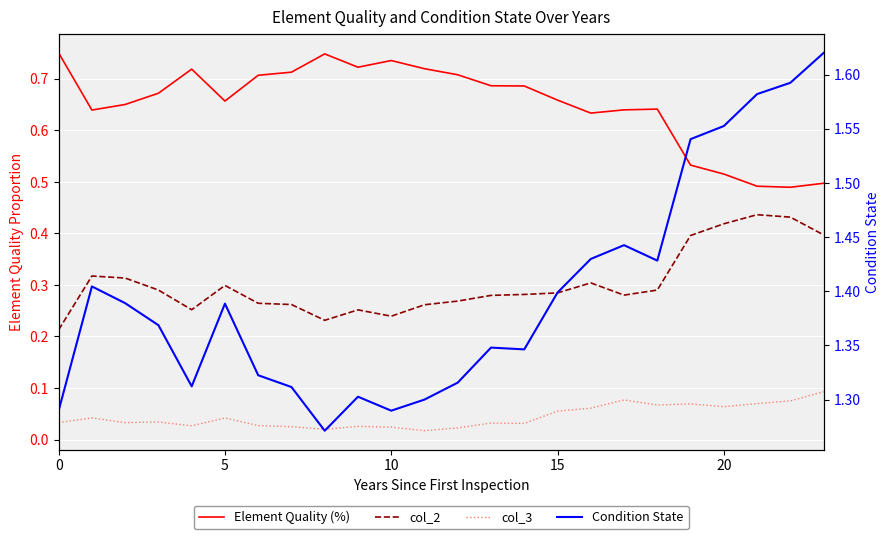

What is the difference between the maximum and minimum values in the Condition State series?

0.3